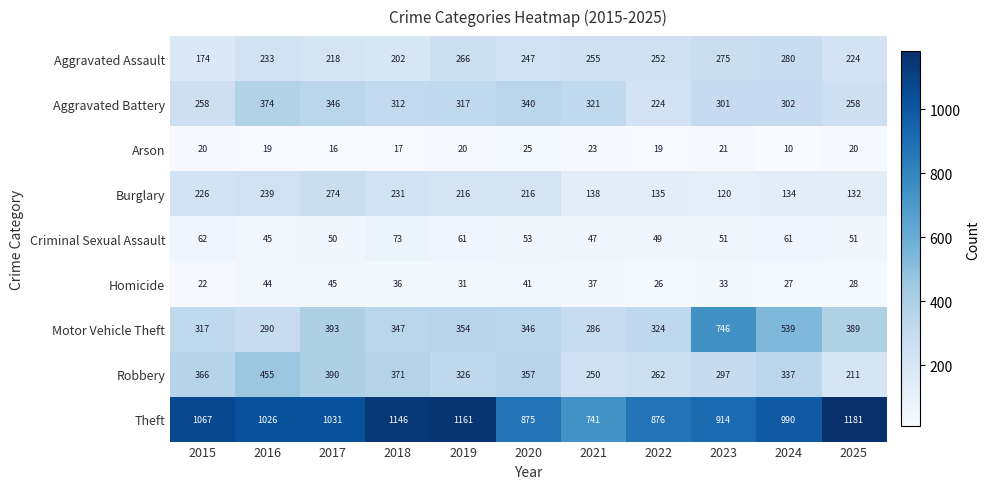

How many data points in Aggravated Assault are less than 247?

5